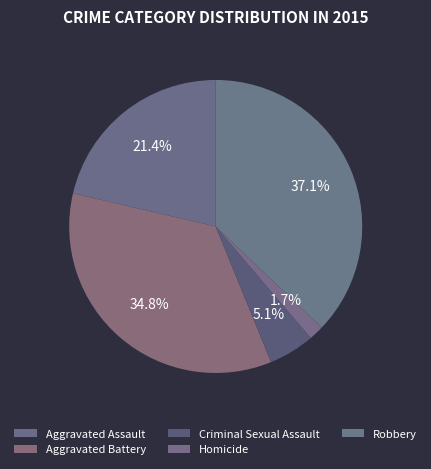

Combined, do Aggravated Battery and Criminal Sexual Assault account for over 50%?

No